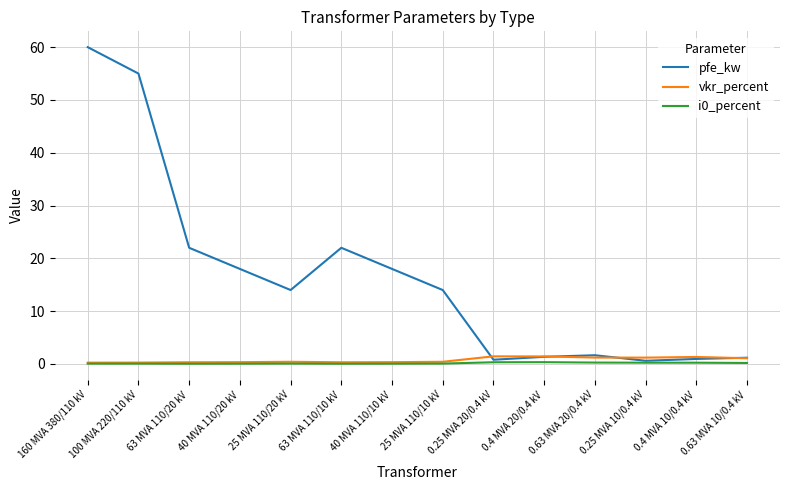

In pfe_kw, how many points are lower than both neighbors (excluding endpoints)?

3